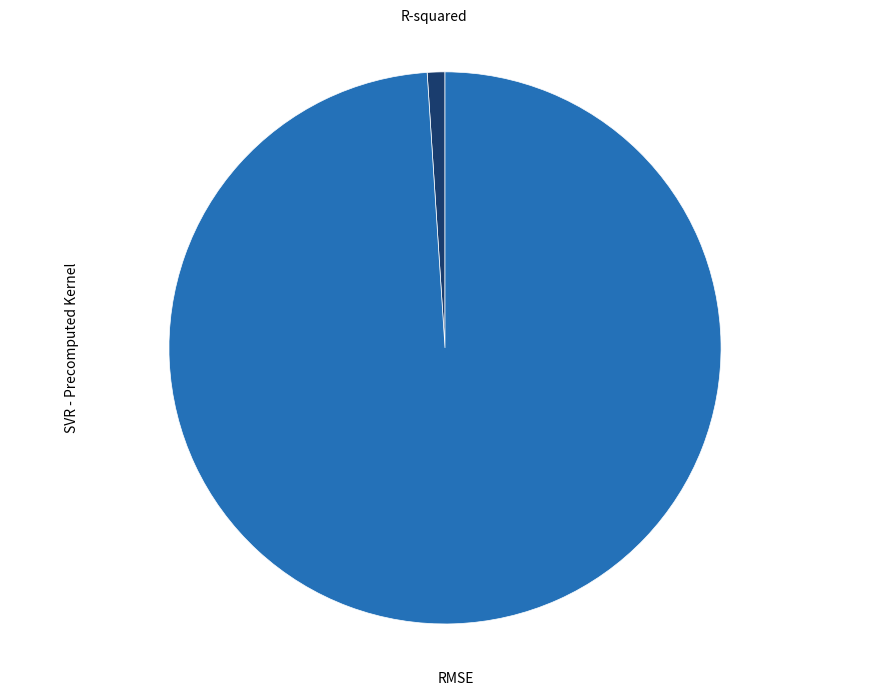

Is there any slice that represents more than half of the pie?

Yes